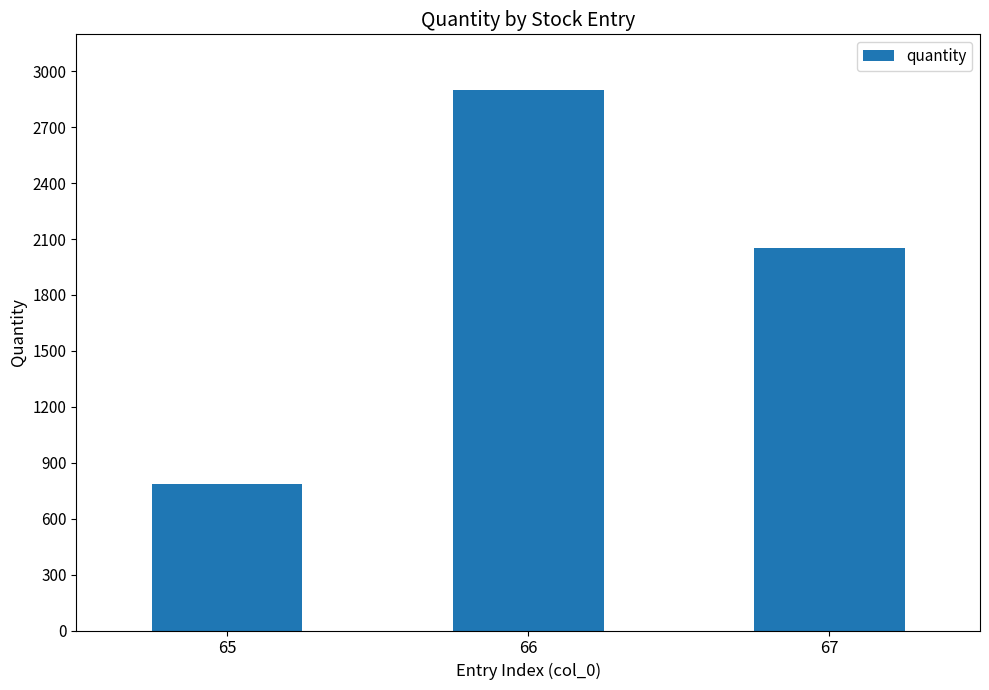

What is the smallest value displayed?

787